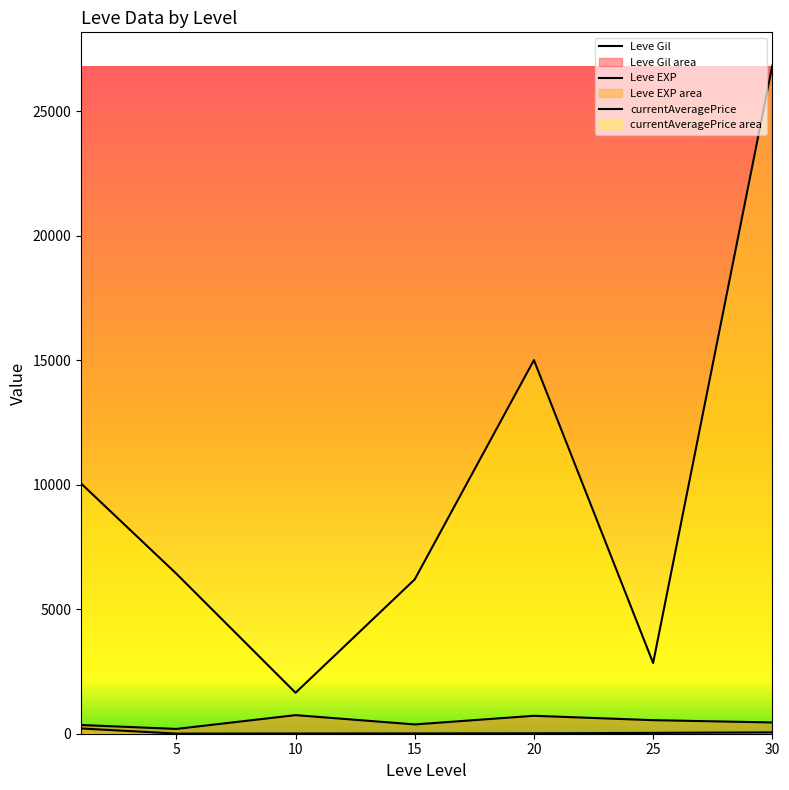

True or false: Leve Gil and currentAveragePrice cross at least once.

False